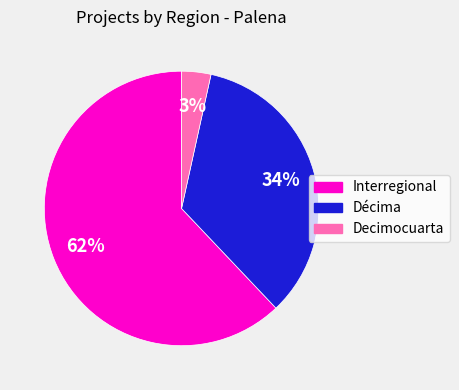

Is there any slice that represents more than half of the pie?

Yes